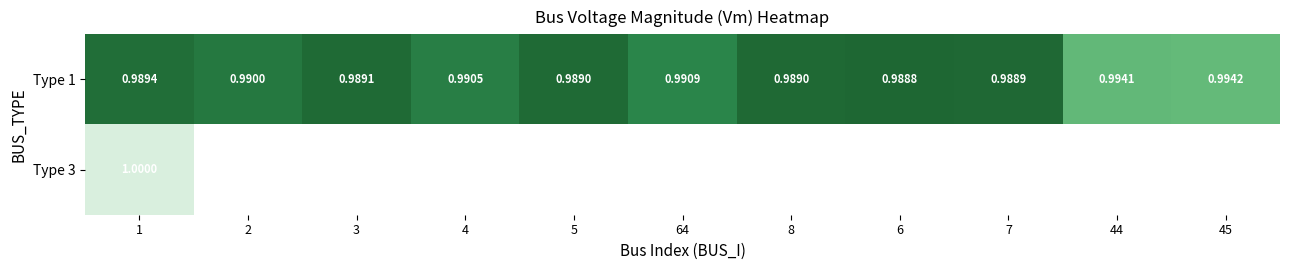

What is the highest value of the Type 3 series?

1.0